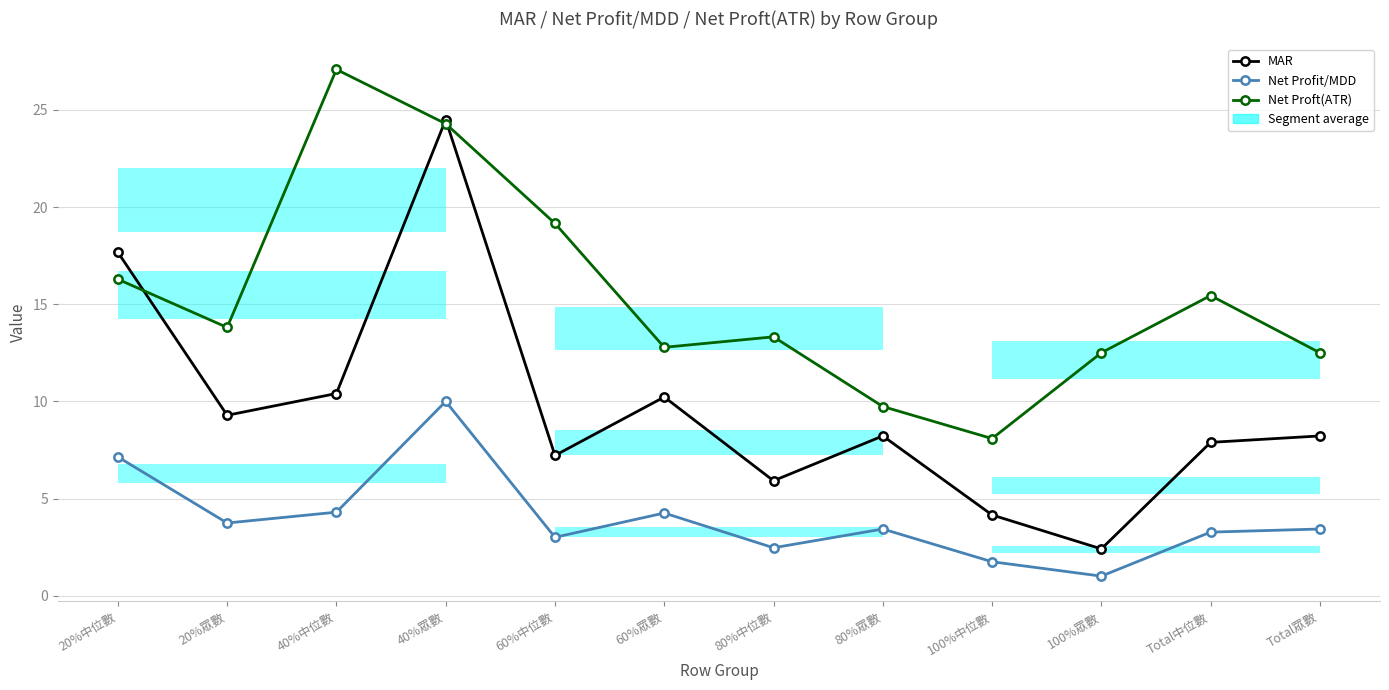

Which category has the highest value across all series?

40%中位數